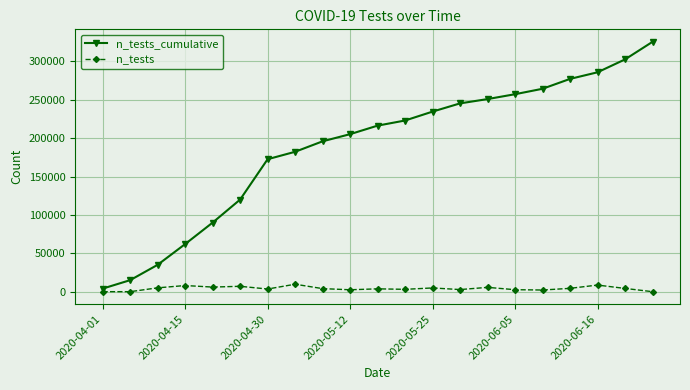

What is the greatest value displayed?

325565